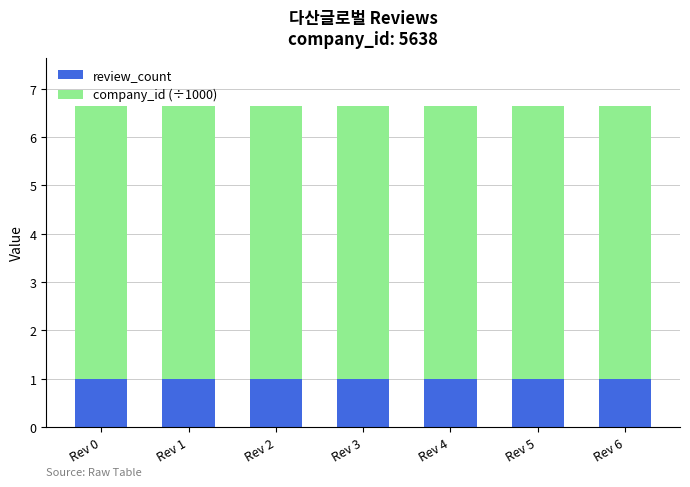

The review_count series shows 1.3 at Rev 5. True or false?

False